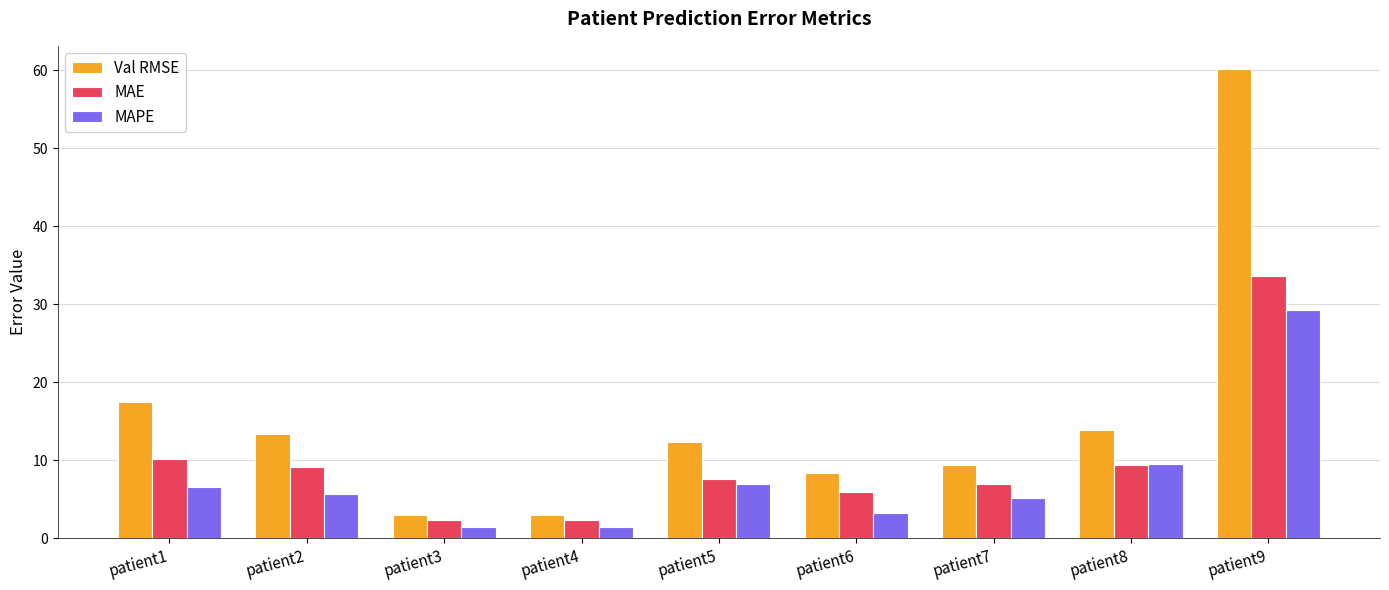

Count the number of data series in this chart.

3